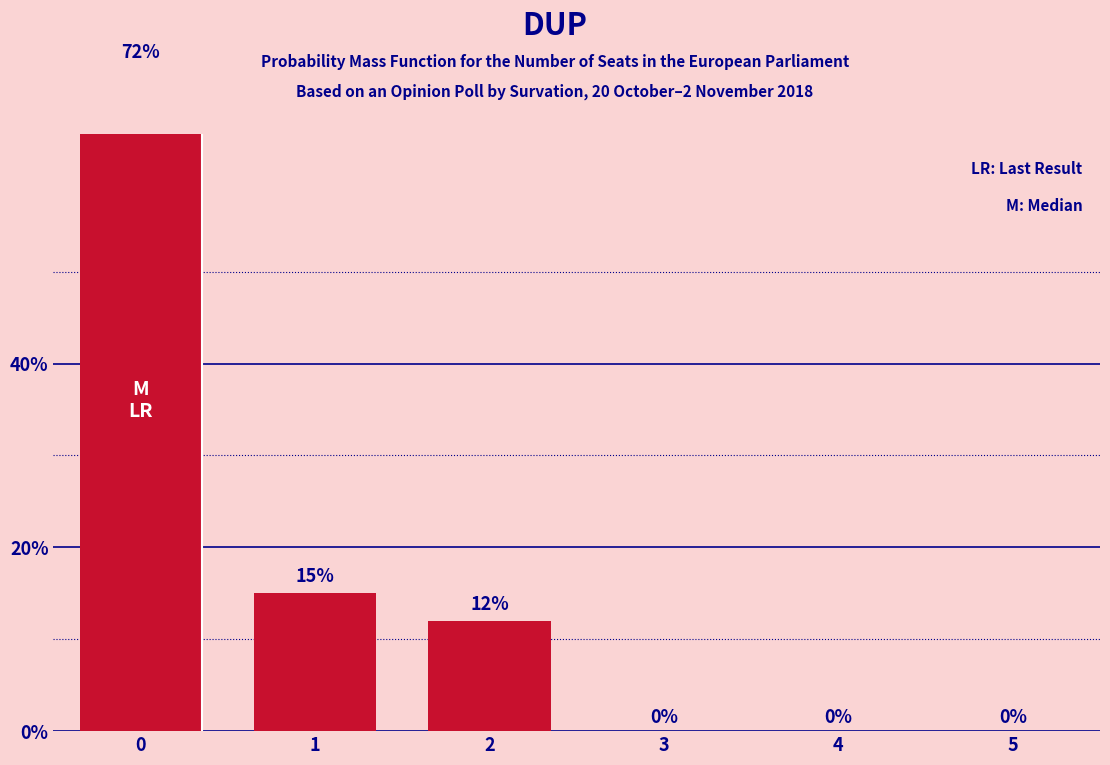

List the labels in order of value, smallest first.

3, 4, 5, 2, 1, 0